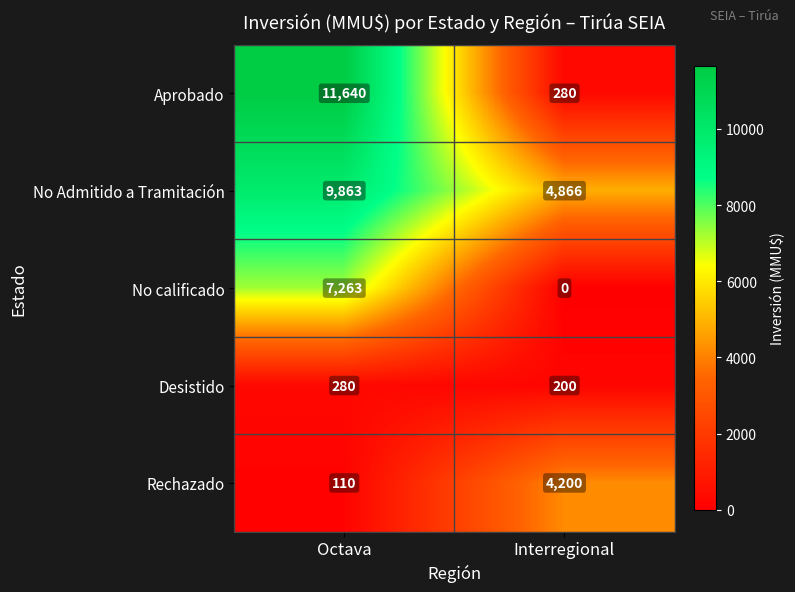

Which series changed the most between Octava and Interregional?

Aprobado